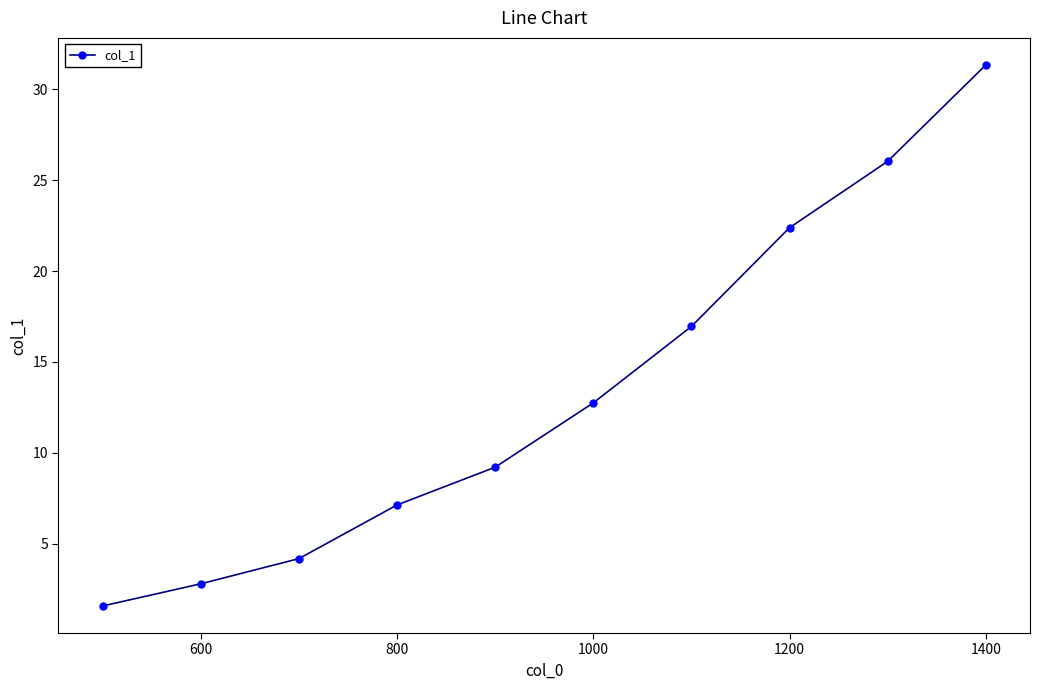

True or false: there are more than 2 points higher than both neighbors.

False